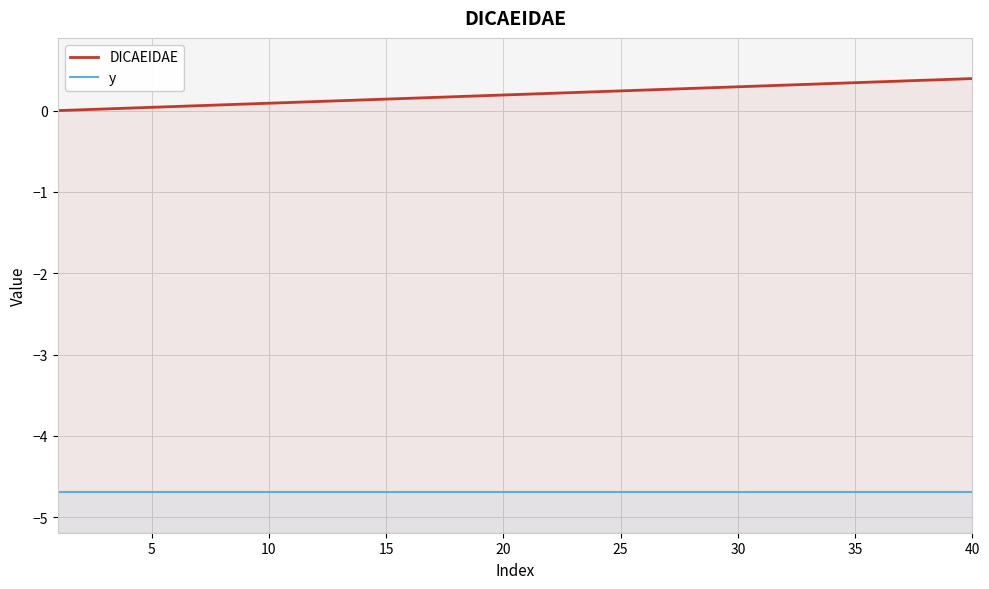

List the series in order of their overall mean, highest first.

DICAEIDAE, y